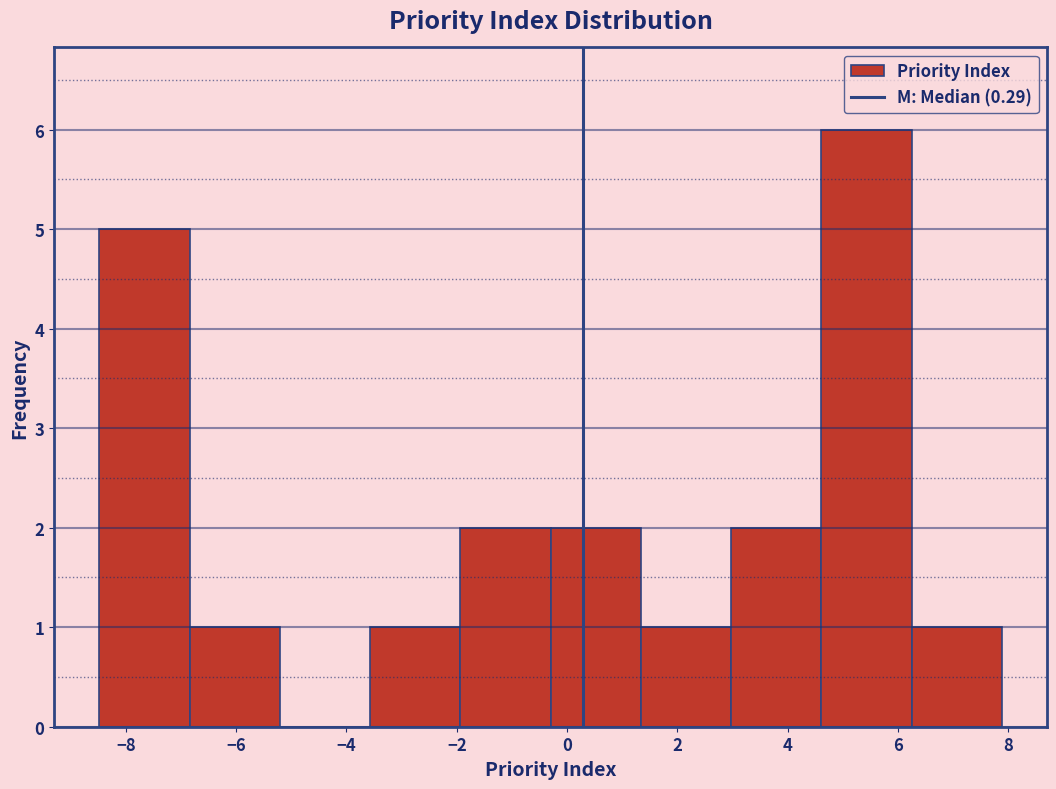

Reading left to right, transcribe this chart: for each bar, give the range it covers on the x-axis and its height. Neither the bar edges nor the heights are printed on the chart, so give them approximately, as read against the axes.

-8.4 to -6.8: 5
-6.8 to -5.2: 1
-5.2 to -3.6: 0
-3.6 to -2.0: 1
-2.0 to -0.4: 2
-0.4 to 1.4: 2
1.4 to 3.0: 1
3.0 to 4.6: 2
4.6 to 6.2: 6
6.2 to 7.8: 1